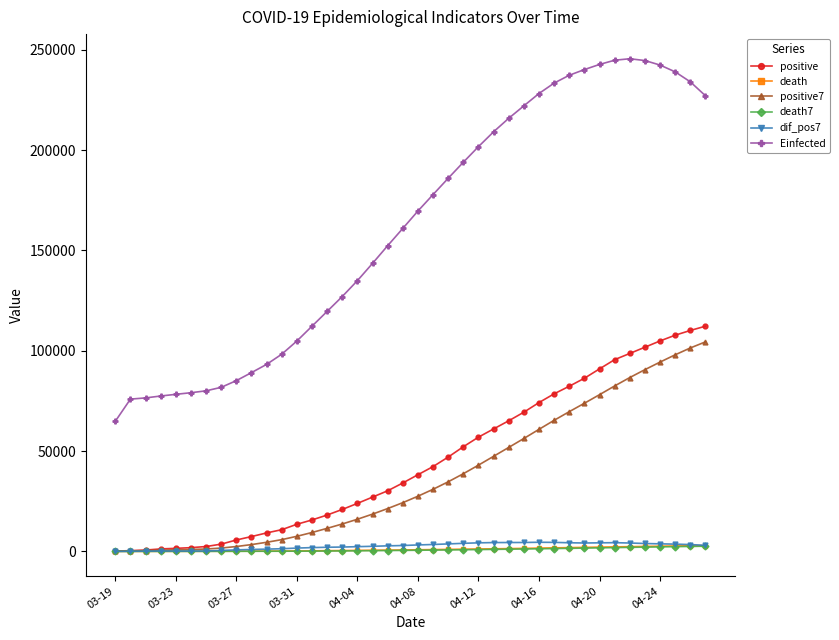

True or false: Einfected and death cross at least once.

False